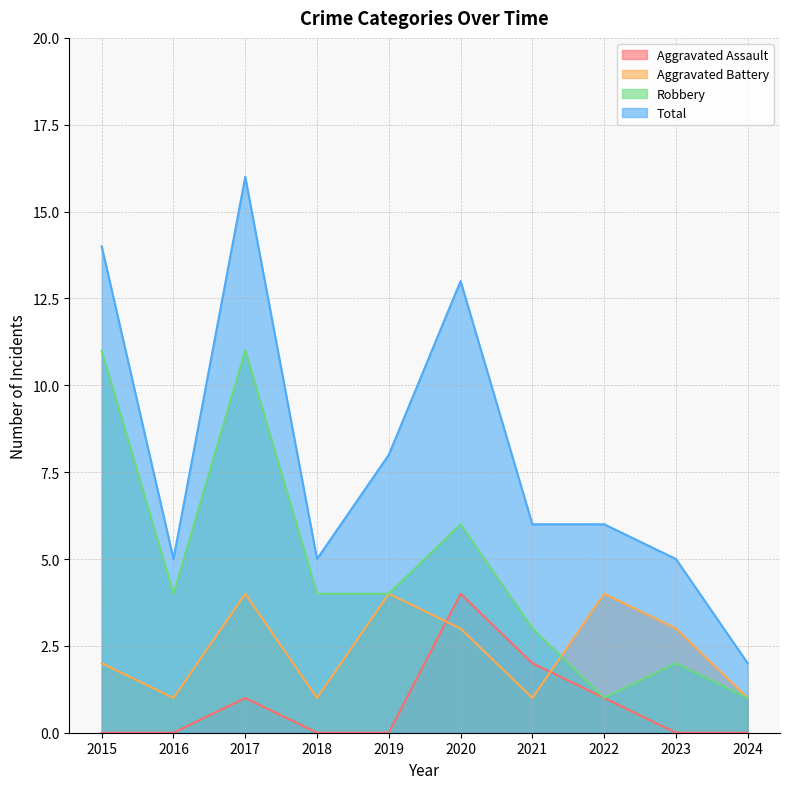

Reading left to right, list all the values displayed in this chart.

Aggravated Assault: 2015=0	2016=0	2017=1	2018=0	2019=0	2020=4	2021=2	2022=1	2023=0	2024=0
Aggravated Battery: 2015=2	2016=1	2017=4	2018=1	2019=4	2020=3	2021=1	2022=4	2023=3	2024=1
Robbery: 2015=11	2016=4	2017=11	2018=4	2019=4	2020=6	2021=3	2022=1	2023=2	2024=1
Total: 2015=14	2016=5	2017=16	2018=5	2019=8	2020=13	2021=6	2022=6	2023=5	2024=2